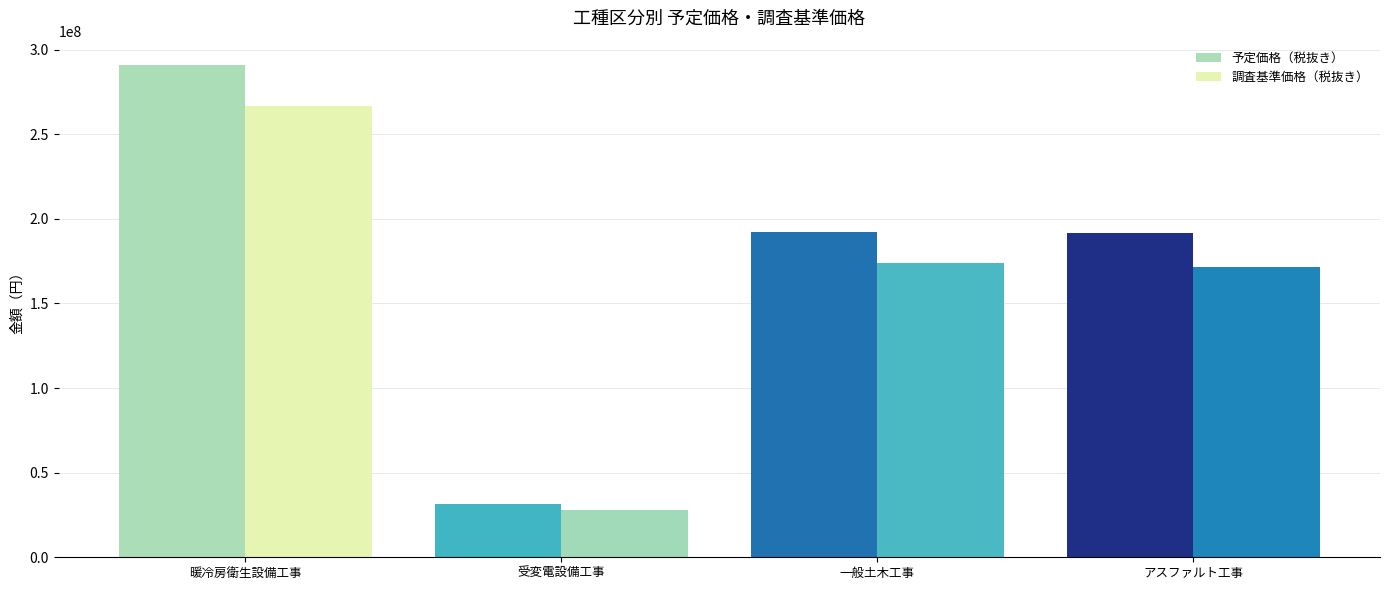

Is it true that 予定価格（税抜き） equals 326405562 at 一般土木工事?

False